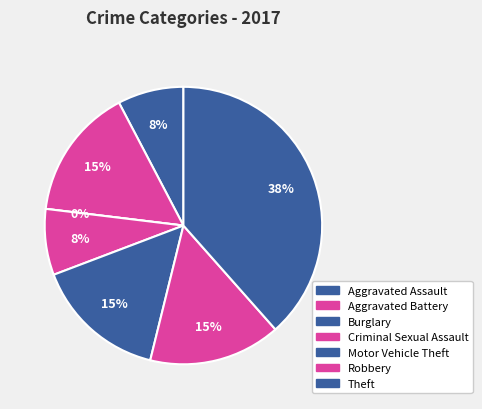

Does Aggravated Assault represent more than half of the total?

No